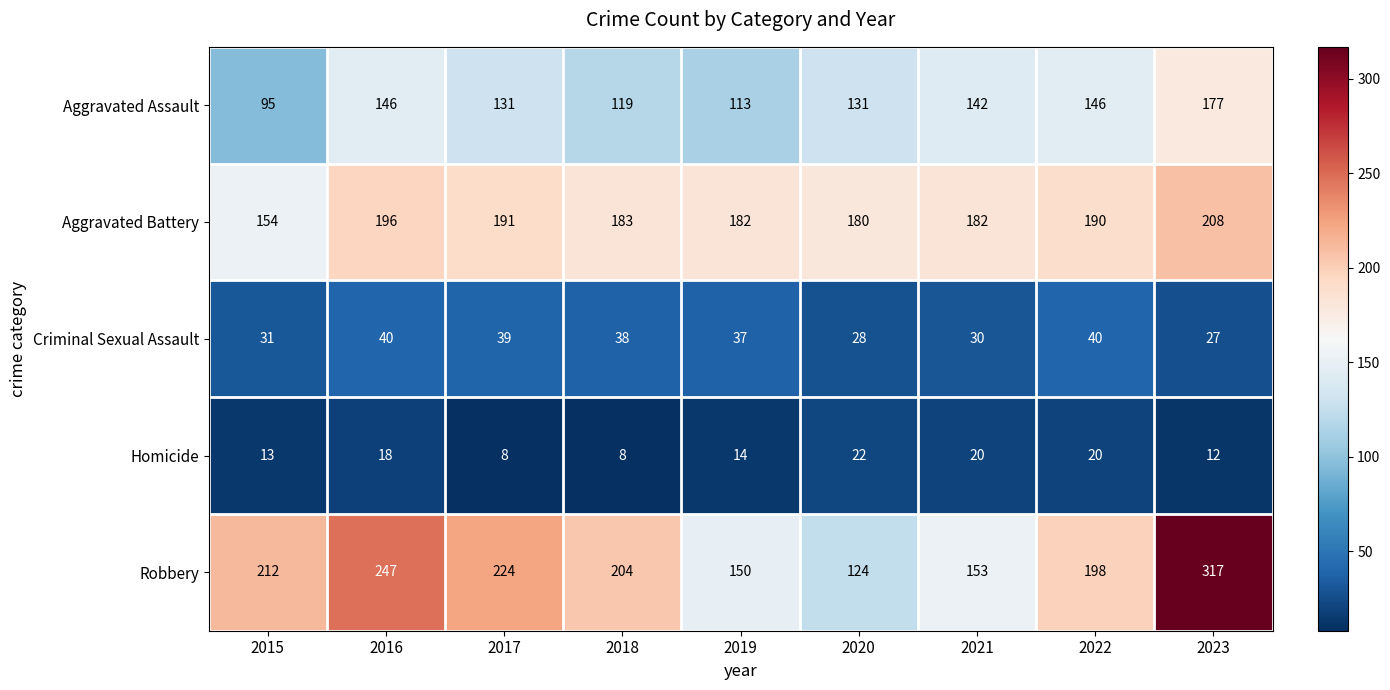

Read the Aggravated Battery value at 2017.

191